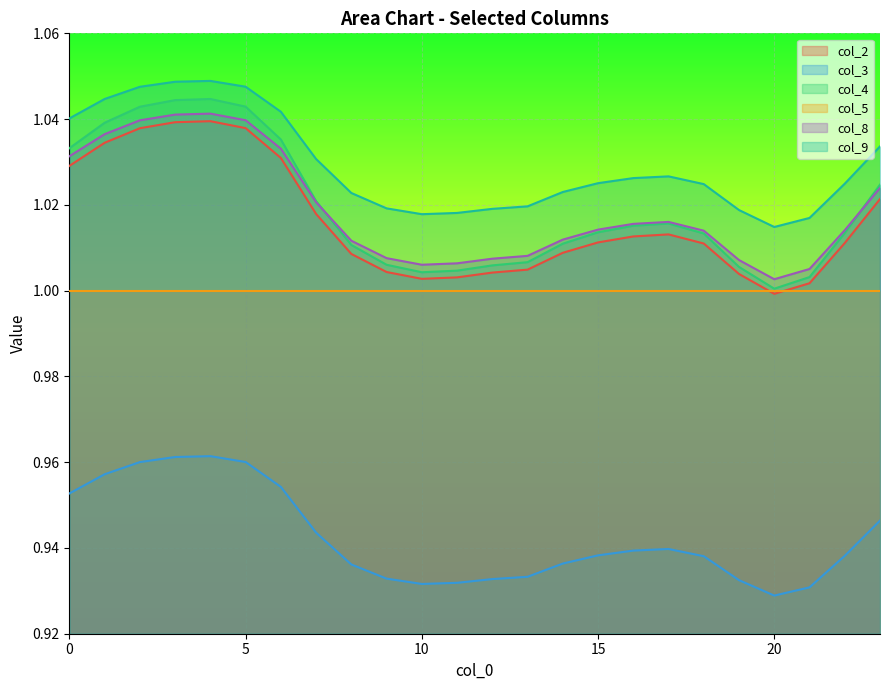

What is the average value of the col_3 series?

0.9